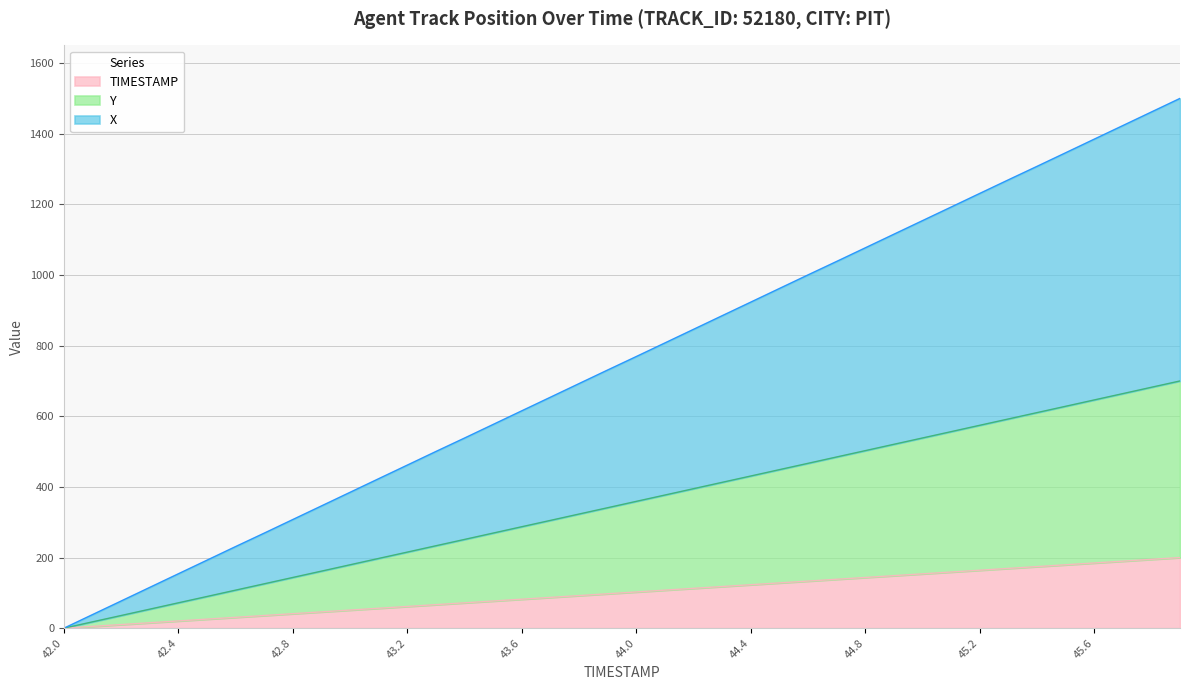

Reading right to left, what are all the values shown in this chart?

X: 1500.0	1461.5	1423.0	1384.5	1345.9	1307.5	1269.3	1230.9	1192.3	1153.8	1115.4	1076.8	1038.3	1000.2	961.7	923.2	884.7	846.2	807.6	769.1	731.0	692.5	654.0	615.5	577.0	538.4	500.4	461.8	423.3	384.8	346.2	307.8	269.2	231.2	192.6	154.1	115.6	77.0	38.6	0.0
Y: 700.0	682.1	664.1	646.2	628.2	610.3	592.3	574.4	556.4	538.5	520.6	502.6	484.7	466.7	448.8	430.9	412.9	395.0	377.0	359.1	341.1	323.2	305.2	287.3	269.3	251.3	233.4	215.4	197.5	179.5	161.6	143.6	125.7	107.8	89.8	71.9	53.9	35.9	18.0	0.0
TIMESTAMP: 200.0	194.9	189.7	184.6	179.5	174.4	169.2	164.1	159.0	153.8	148.7	143.6	138.5	133.3	128.2	123.1	117.9	112.8	107.7	102.6	97.4	92.3	87.2	82.1	76.9	71.8	66.7	61.5	56.4	51.3	46.2	41.0	35.9	30.8	25.6	20.5	15.4	10.3	5.1	0.0